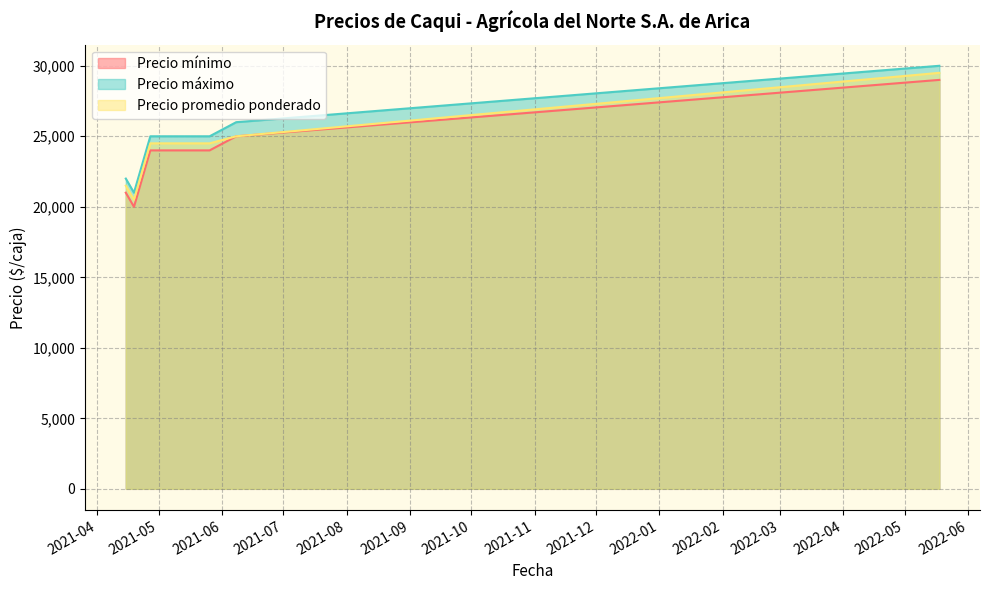

Where is Precio mínimo nearest to the value 24500?

2021-04-27